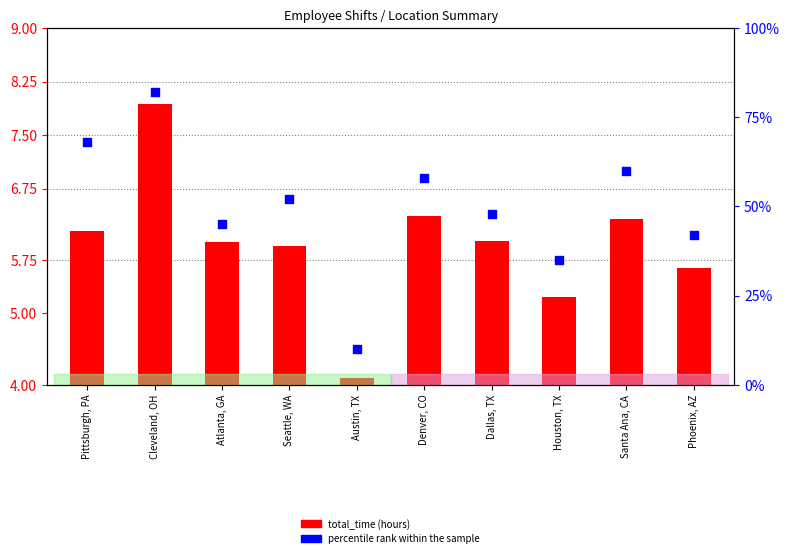

Which has a higher value, Houston, TX or Pittsburgh, PA?

Pittsburgh, PA